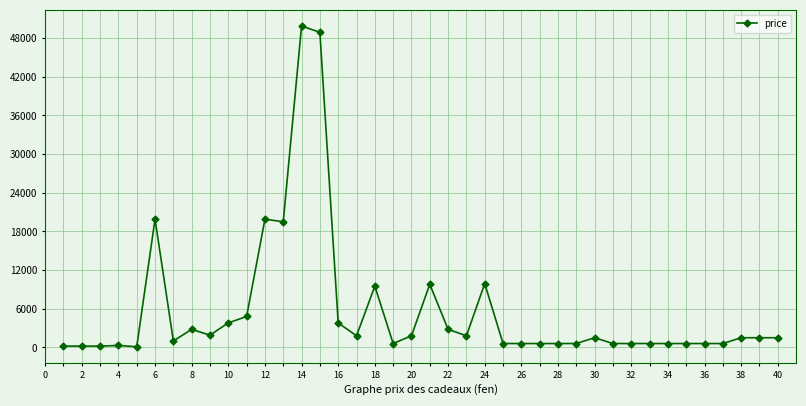

What is the average value?

5710